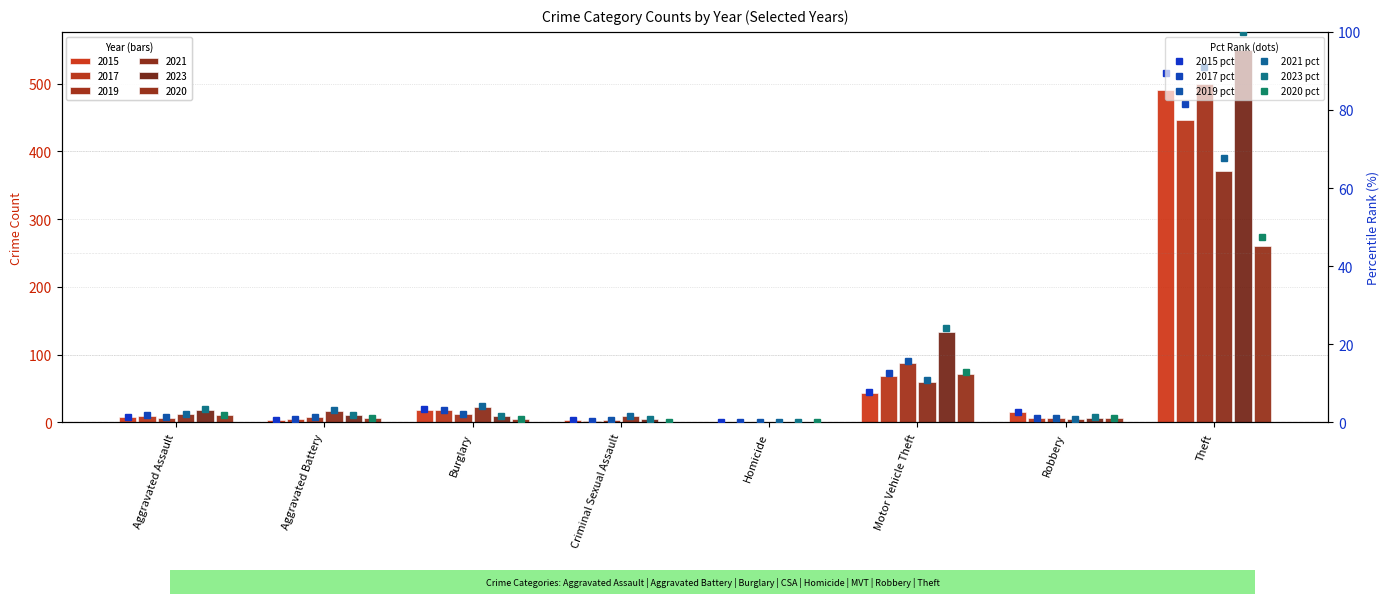

How many bars are there in each group?

6